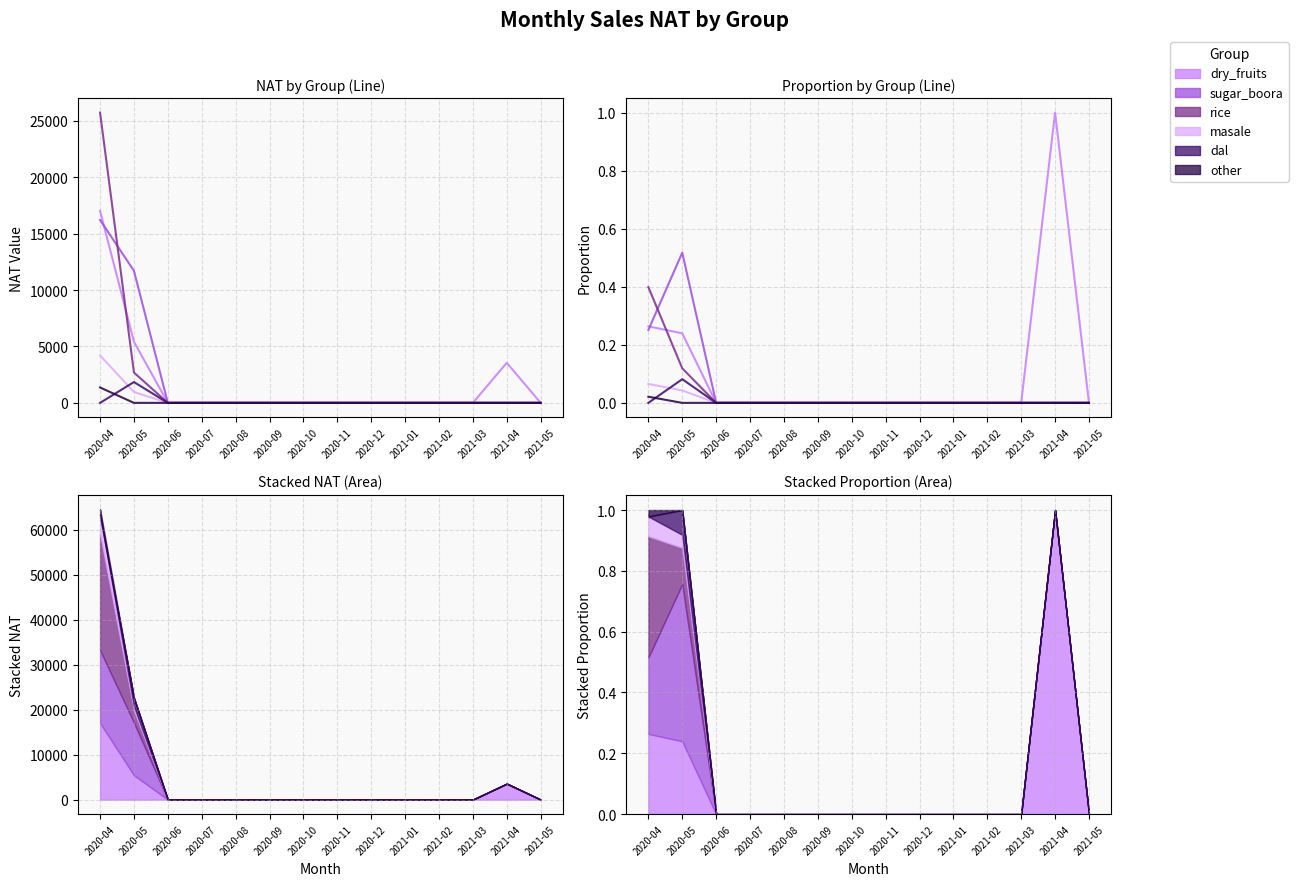

The masale series shows 0.0 at 2020-09. True or false?

True